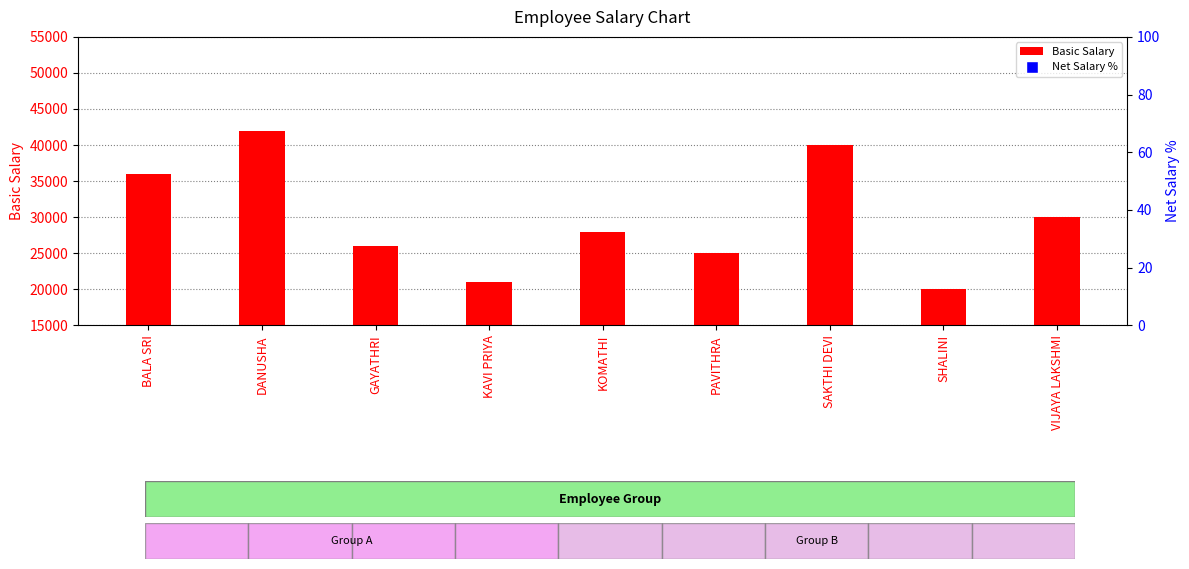

At which category is the sum across all series the highest?

DANUSHA